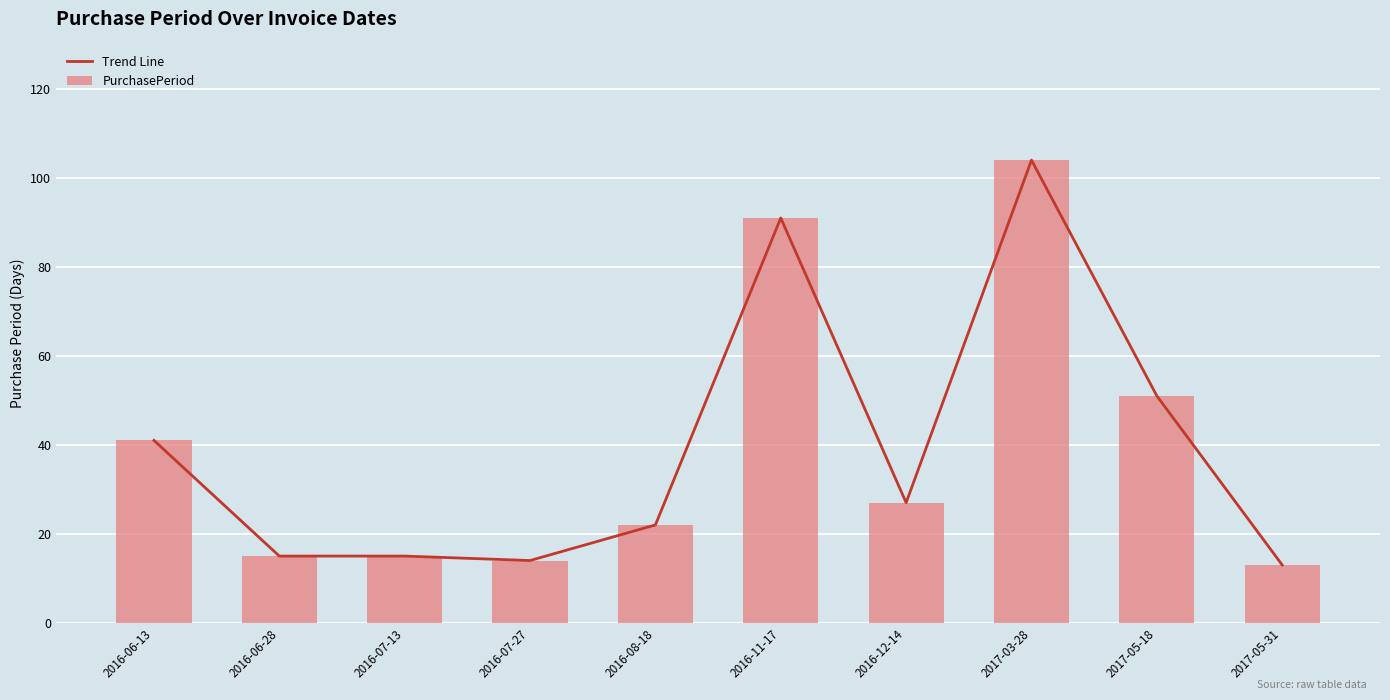

What is the difference between the maximum and second lowest values in the PurchasePeriod series?

90